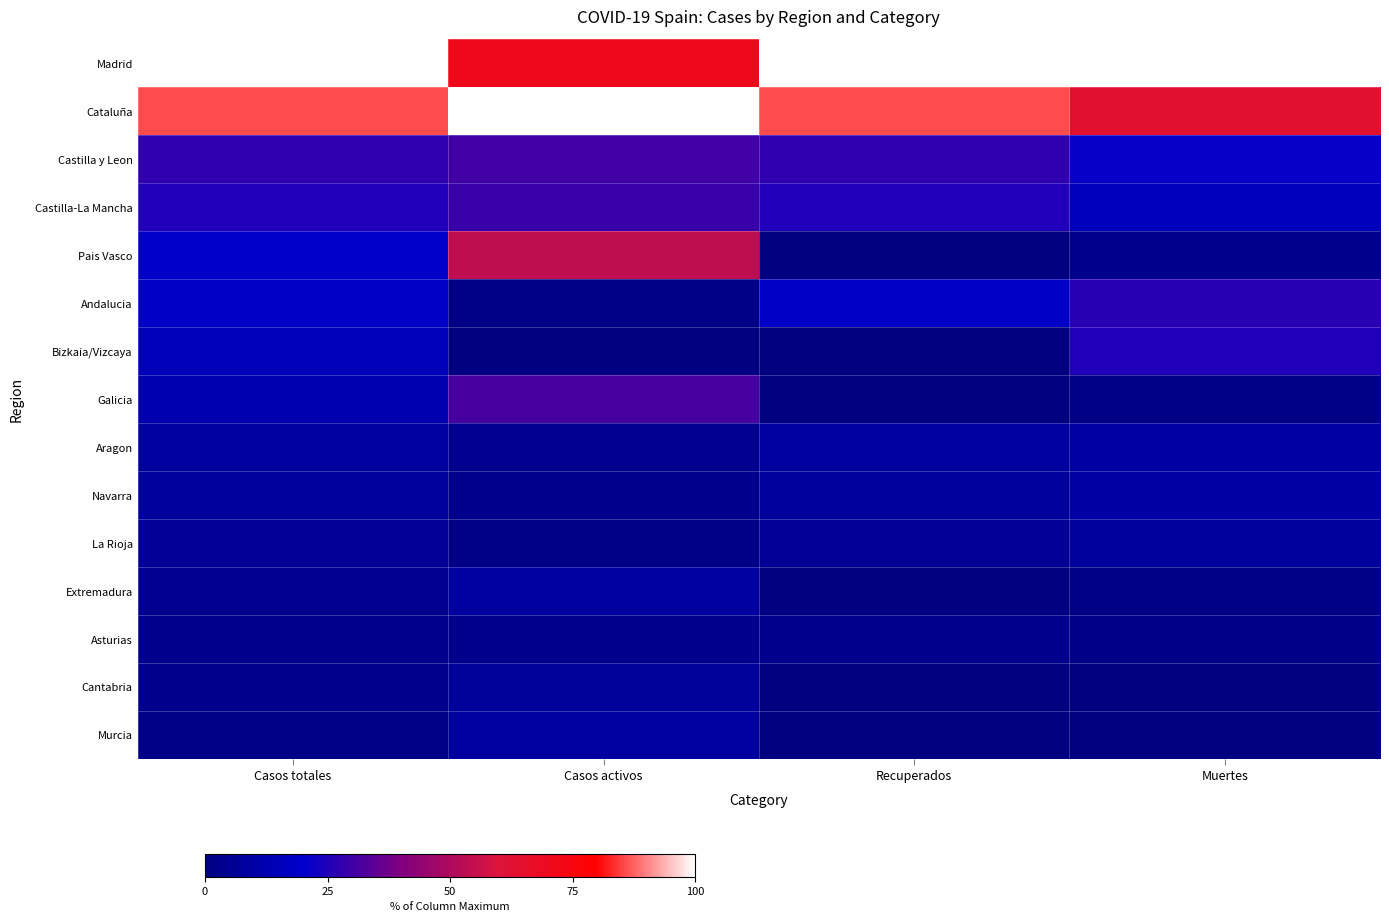

Reading left to right, extract all data points from this chart.

Madrid: Casos totales=100.0	Casos activos=71.3	Recuperados=100.0	Muertes=100.0
Cataluña: Casos totales=85.7	Casos activos=100.0	Recuperados=85.7	Muertes=64.3
Castilla y Leon: Casos totales=27.5	Casos activos=30.4	Recuperados=27.5	Muertes=21.4
Castilla-La Mancha: Casos totales=25.1	Casos activos=29.1	Recuperados=25.1	Muertes=15.7
Pais Vasco: Casos totales=19.1	Casos activos=53.8	Recuperados=0.0	Muertes=3.5
Andalucia: Casos totales=18.4	Casos activos=2.2	Recuperados=18.4	Muertes=26.2
Bizkaia/Vizcaya: Casos totales=15.0	Casos activos=0.0	Recuperados=0.0	Muertes=25.4
Galicia: Casos totales=13.1	Casos activos=30.9	Recuperados=0.0	Muertes=1.5
Aragon: Casos totales=8.3	Casos activos=4.0	Recuperados=8.3	Muertes=9.3
Navarra: Casos totales=7.6	Casos activos=3.2	Recuperados=7.6	Muertes=9.6
La Rioja: Casos totales=5.9	Casos activos=2.1	Recuperados=5.9	Muertes=7.6
Extremadura: Casos totales=4.2	Casos activos=8.9	Recuperados=0.0	Muertes=1.2
Asturias: Casos totales=3.5	Casos activos=3.9	Recuperados=3.5	Muertes=2.6
Cantabria: Casos totales=3.3	Casos activos=7.3	Recuperados=0.1	Muertes=0.5
Murcia: Casos totales=2.3	Casos activos=8.0	Recuperados=0.0	Muertes=0.4